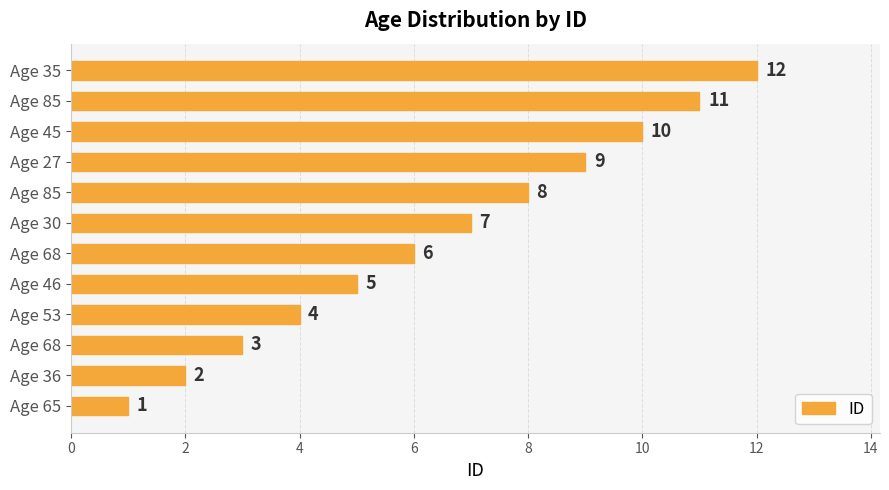

Does the chart contain stacked bars?

No